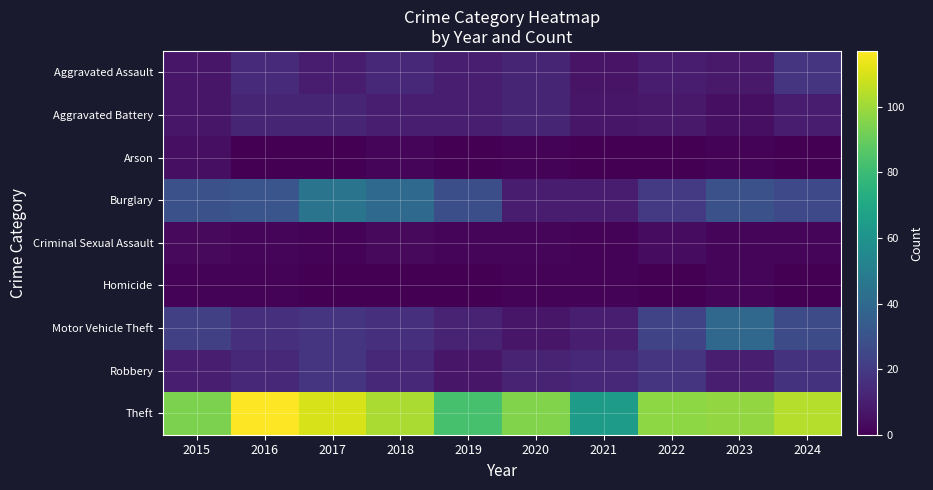

Reading left to right, extract all data points from this chart.

Aggravated Assault: 2015=7	2016=14	2017=9	2018=13	2019=10	2020=12	2021=6	2022=9	2023=8	2024=18
Aggravated Battery: 2015=7	2016=12	2017=12	2018=10	2019=10	2020=12	2021=7	2022=8	2023=5	2024=9
Arson: 2015=5	2016=0	2017=0	2018=2	2019=0	2020=1	2021=0	2022=0	2023=1	2024=0
Burglary: 2015=29	2016=31	2017=45	2018=40	2019=28	2020=9	2021=9	2022=20	2023=29	2024=26
Criminal Sexual Assault: 2015=3	2016=2	2017=1	2018=3	2019=2	2020=2	2021=1	2022=4	2023=2	2024=2
Homicide: 2015=1	2016=1	2017=0	2018=0	2019=0	2020=1	2021=1	2022=0	2023=2	2024=0
Motor Vehicle Theft: 2015=22	2016=16	2017=18	2018=16	2019=11	2020=7	2021=10	2022=24	2023=39	2024=27
Robbery: 2015=10	2016=13	2017=18	2018=13	2019=7	2020=11	2021=13	2022=18	2023=10	2024=17
Theft: 2015=94	2016=117	2017=110	2018=102	2019=83	2020=95	2021=64	2022=97	2023=98	2024=104